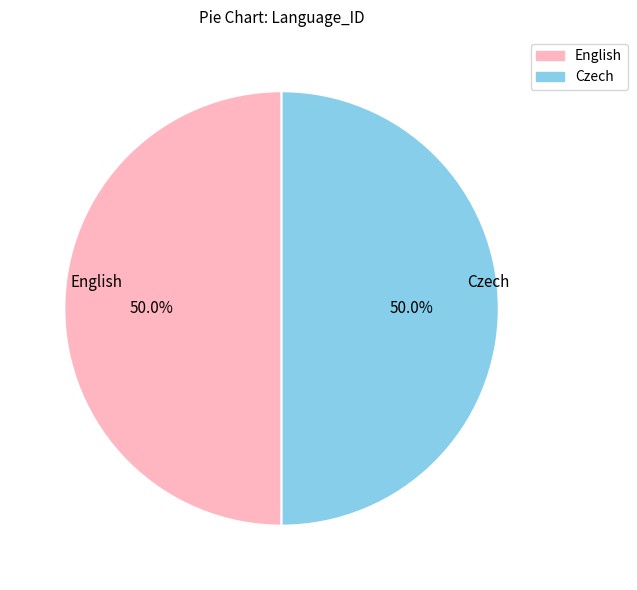

What percentage do English and Czech together represent?

100.0%